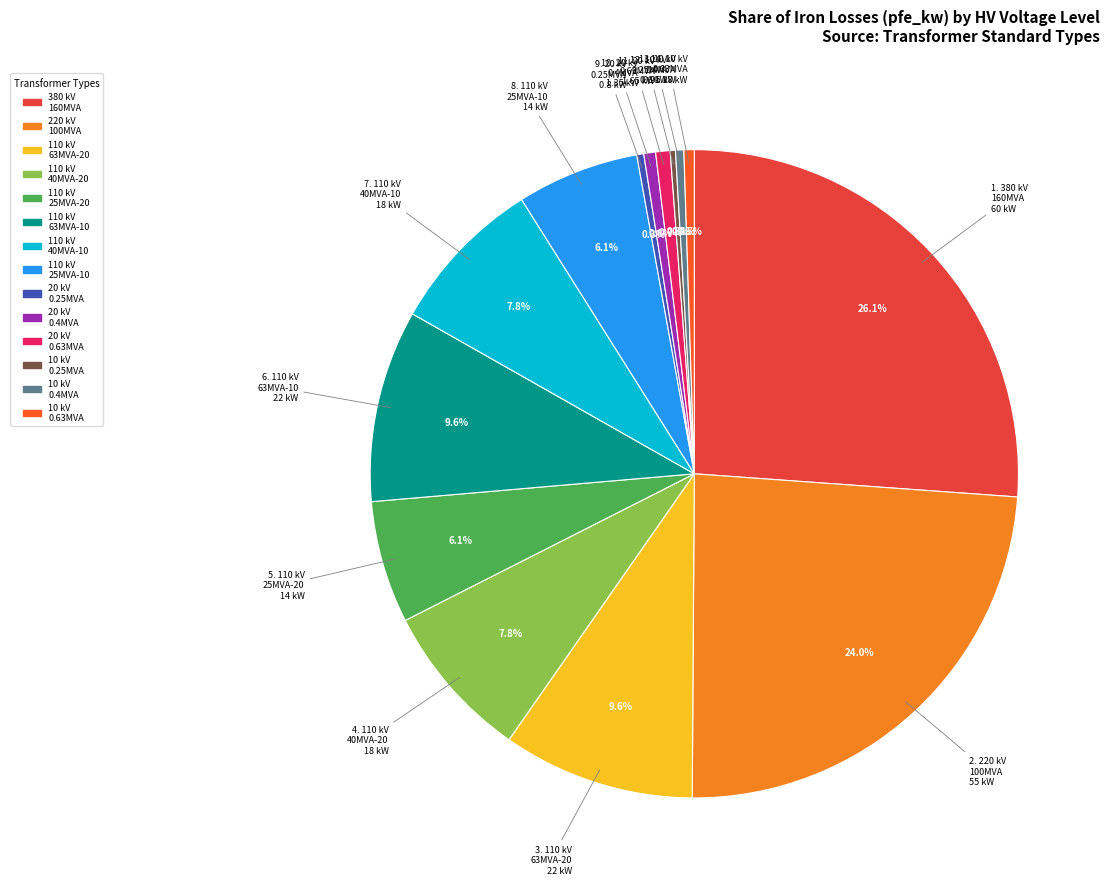

What portion of the pie excludes 220 kV 100MVA?

76.0%